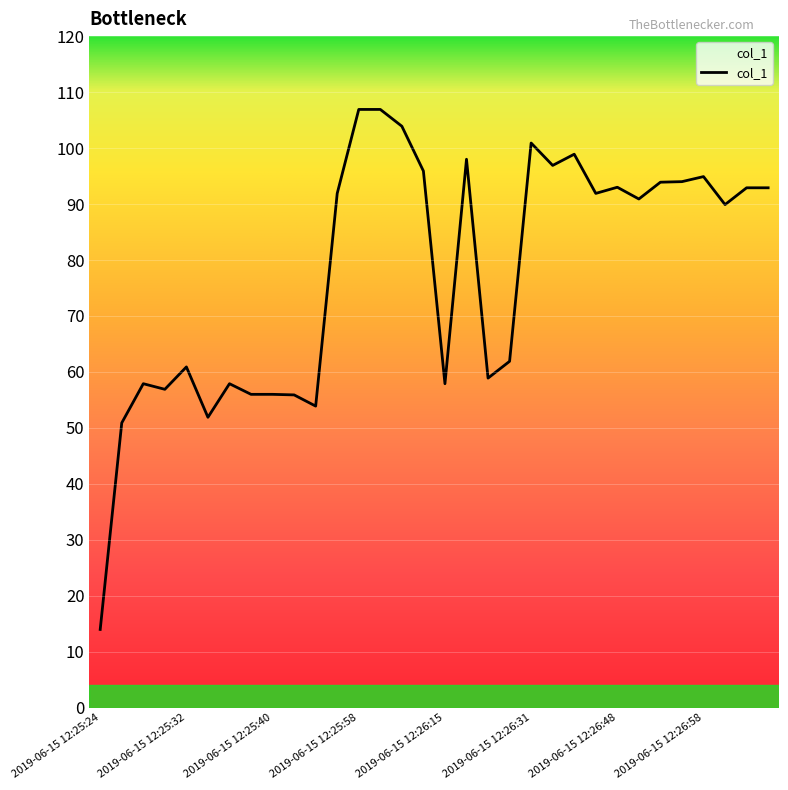

What is the sum of all values?

2485.4